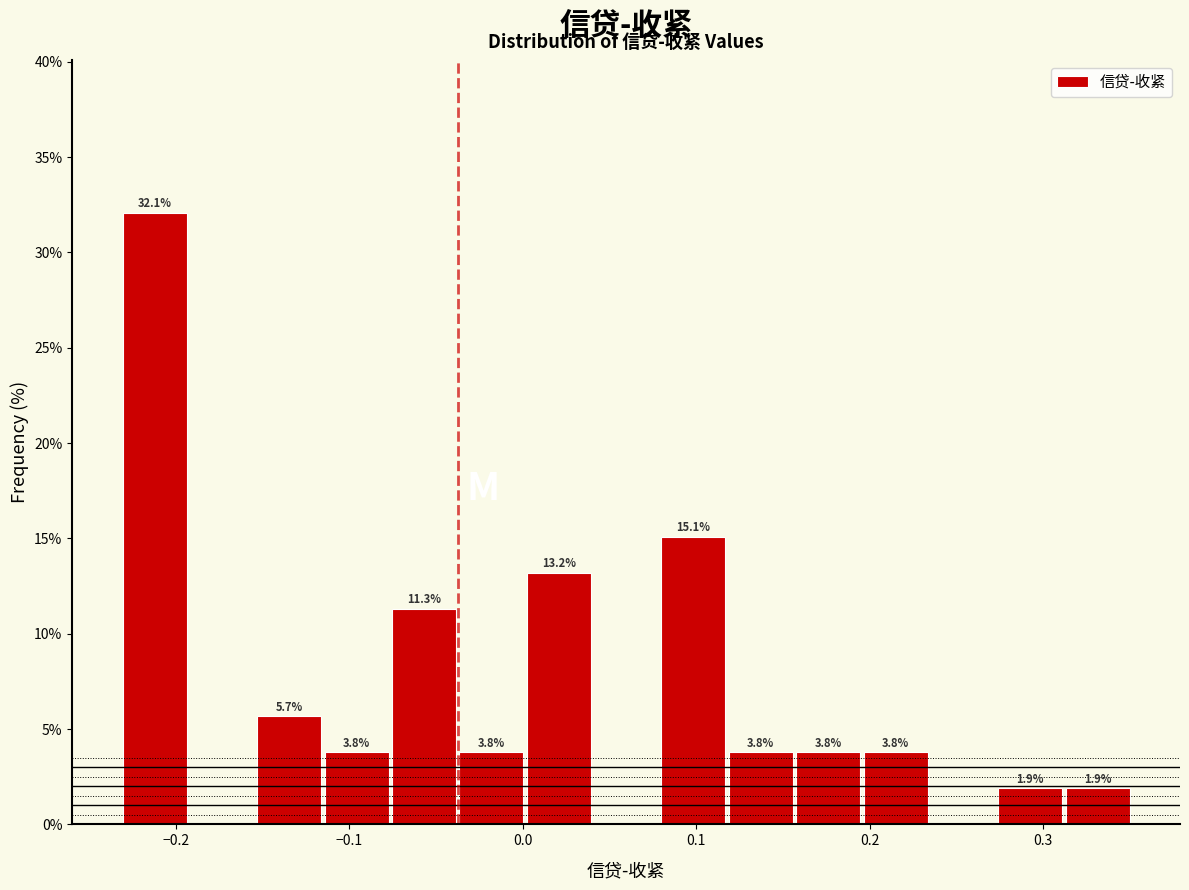

Around what value on the x-axis is the tallest bar? Give the approximate position of its centre, as read against the axis.

-0.21